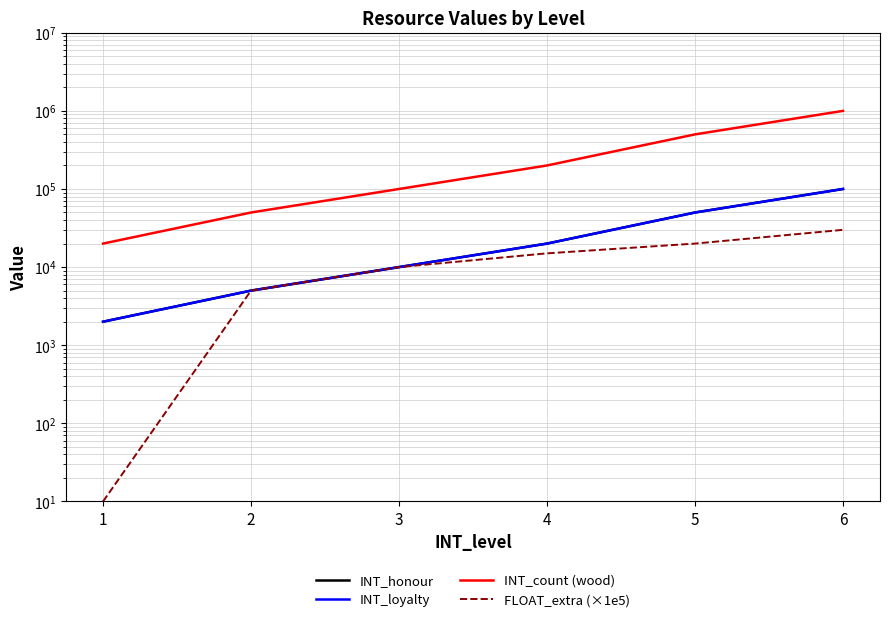

True or false: INT_honour and FLOAT_extra (×1e5) cross at least once.

False